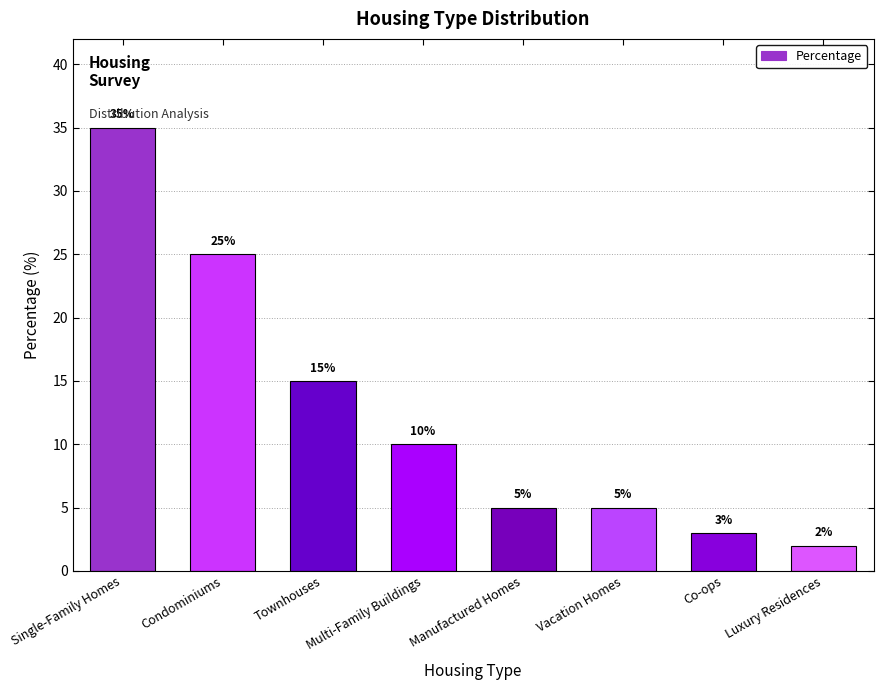

What is the minimum value shown in the chart?

2